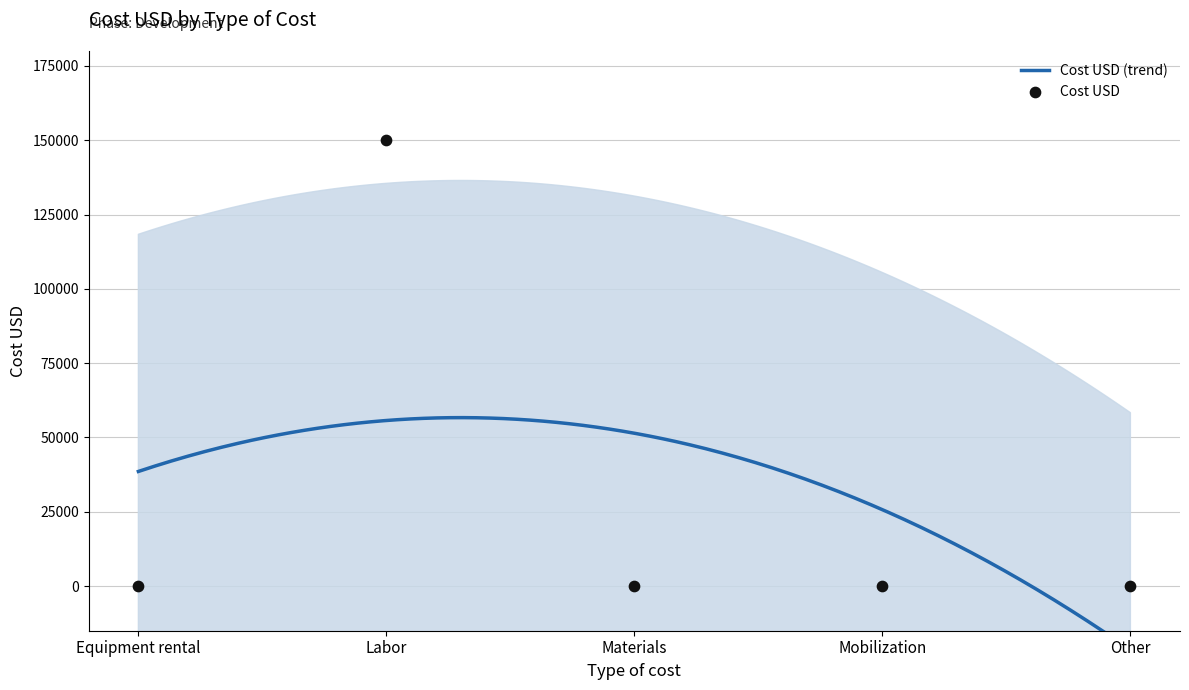

Between Equipment rental and Labor, which is larger?

Labor